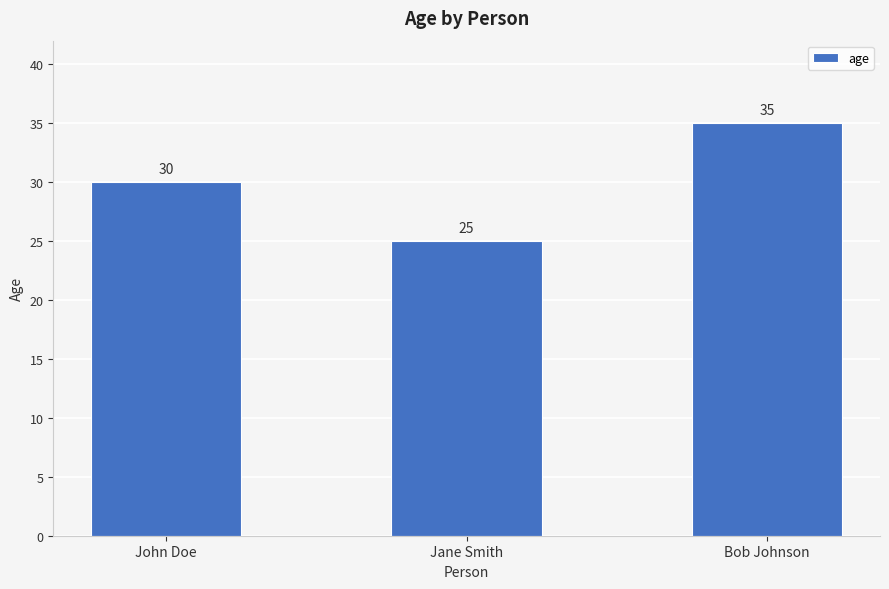

Reading left to right, extract all data points from this chart.

John Doe=30	Jane Smith=25	Bob Johnson=35